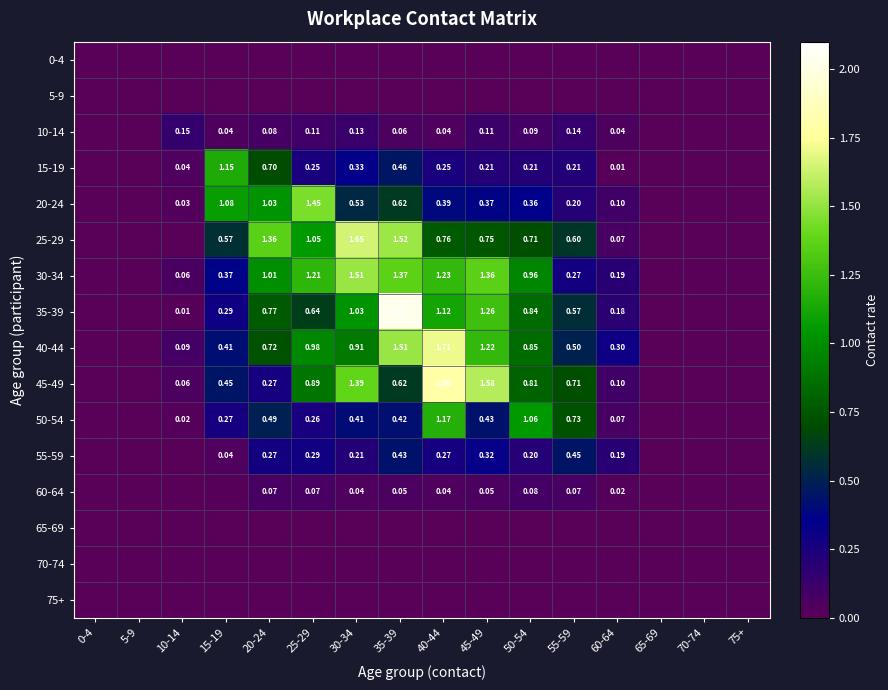

Count the number of data series in this chart.

16